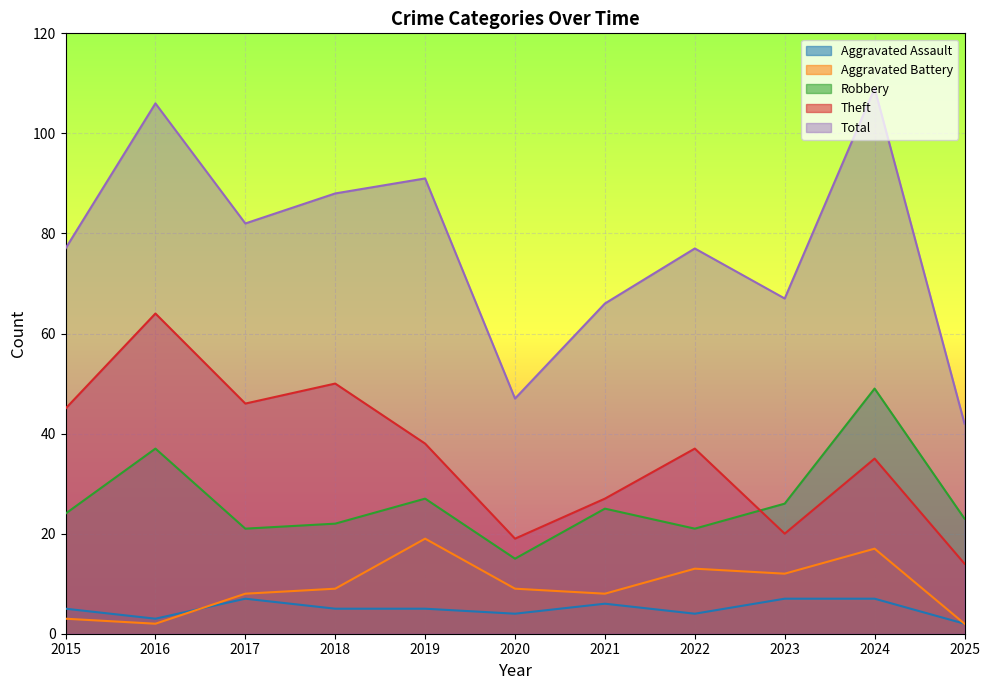

What is the difference between the highest and lowest values at 2019?

86